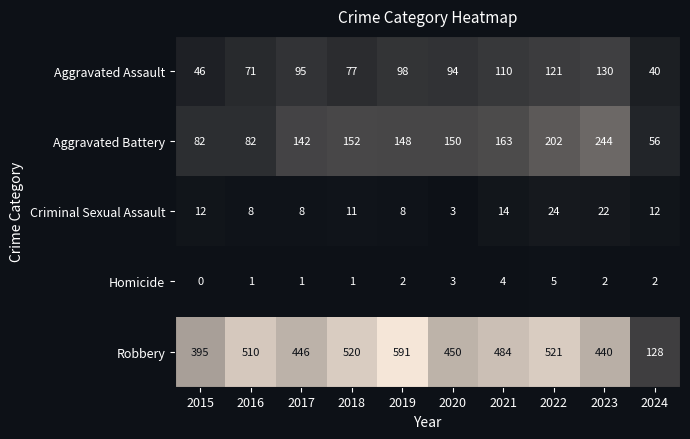

What is the difference between the maximum and minimum values in the Aggravated Assault series?

90